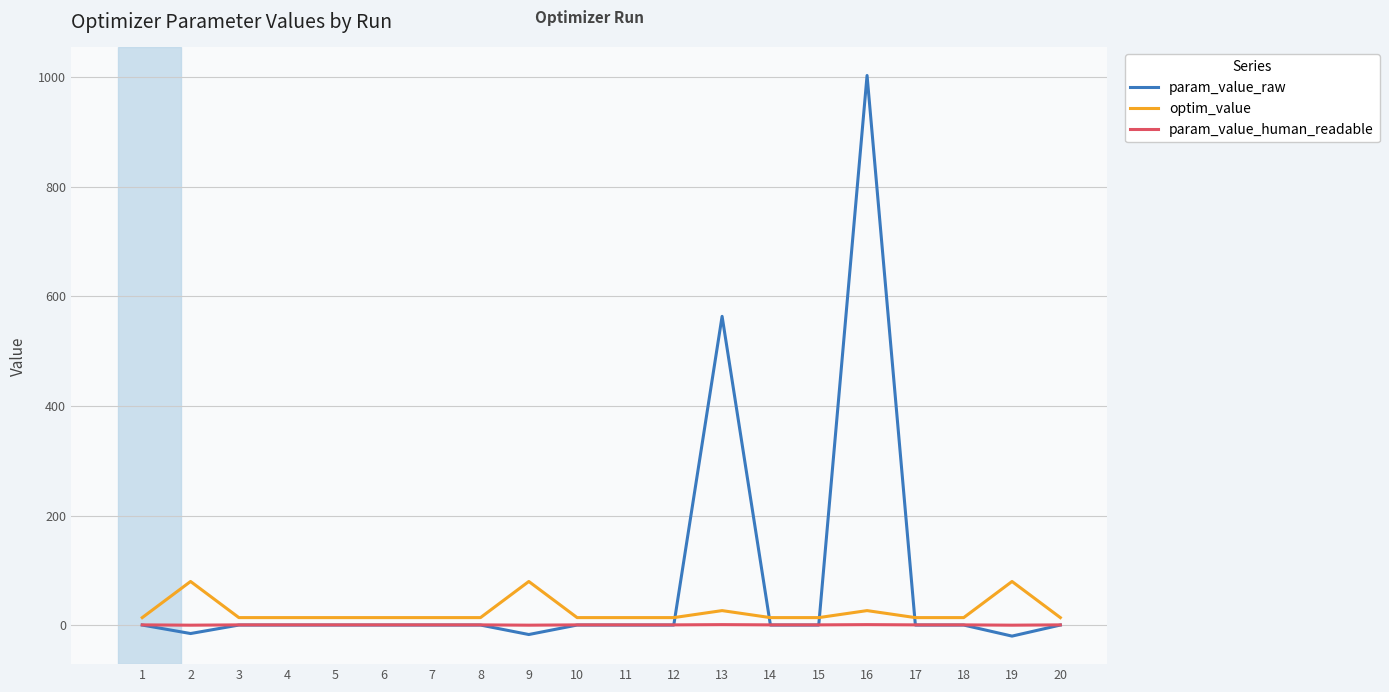

What is the maximum value for param_value_raw?

1002.8